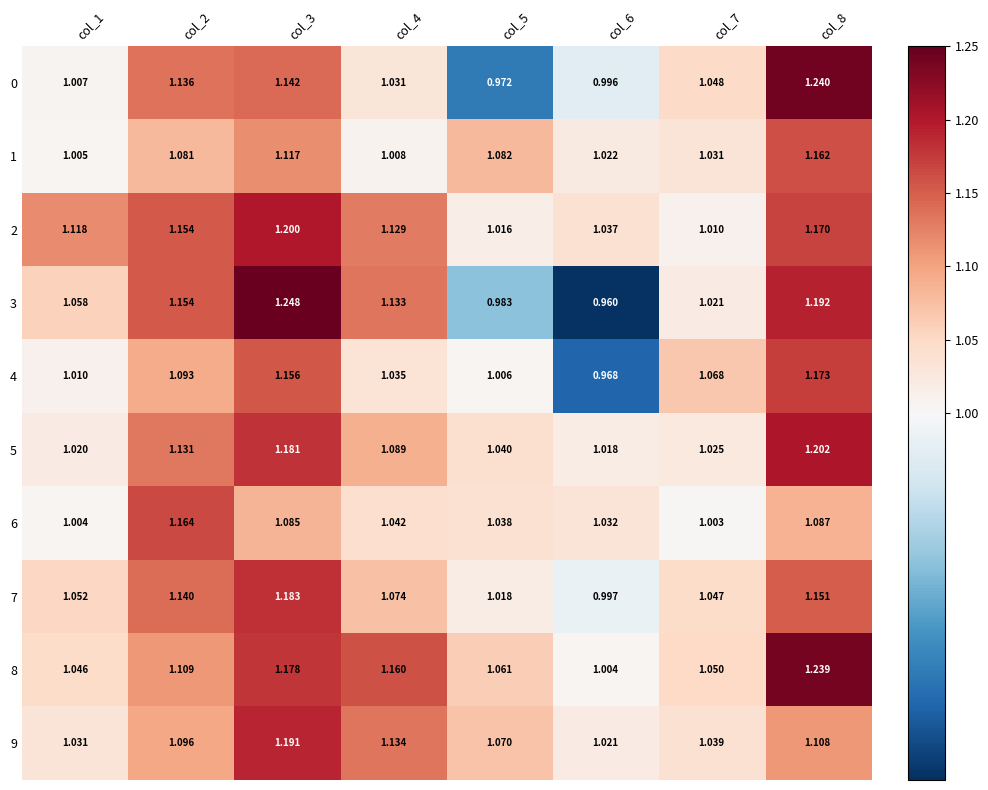

Is the value of 7 at col_3 greater than the value of 9 at col_1?

Yes